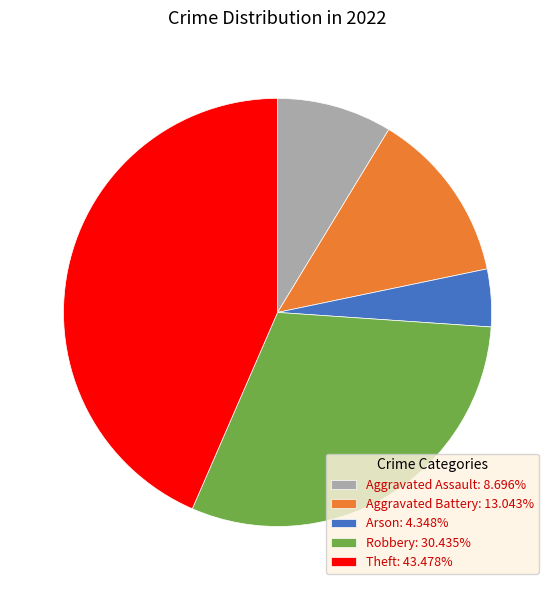

How many segments does this pie chart have?

5